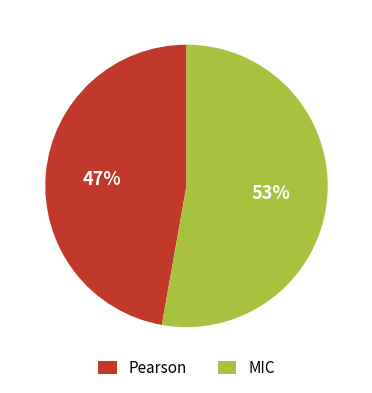

To the nearest percent, what is the combined percentage of MIC and Pearson?

100%